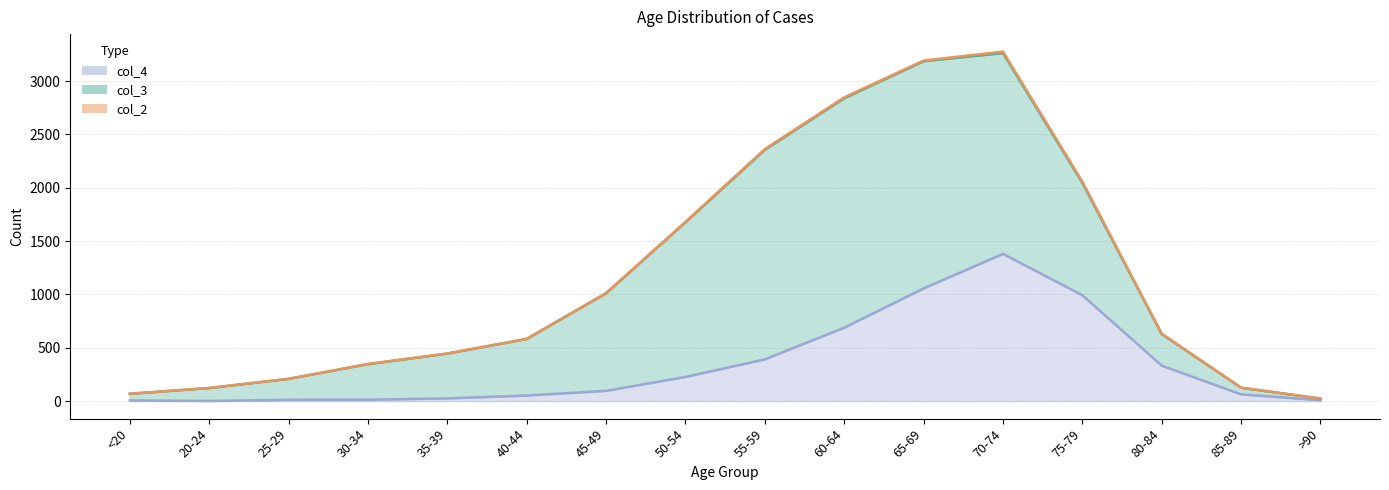

True or false: col_2 and col_4 cross at least once.

False